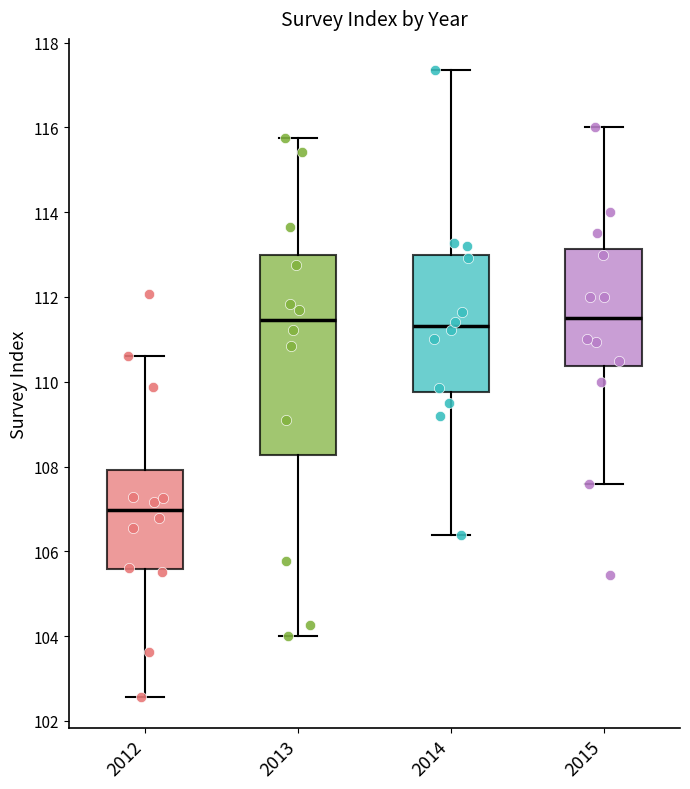

Where does the upper whisker of the box at x = 2012 end on the y-axis? The values are not printed on the chart, so give them approximately, as read against the axis.

110.6